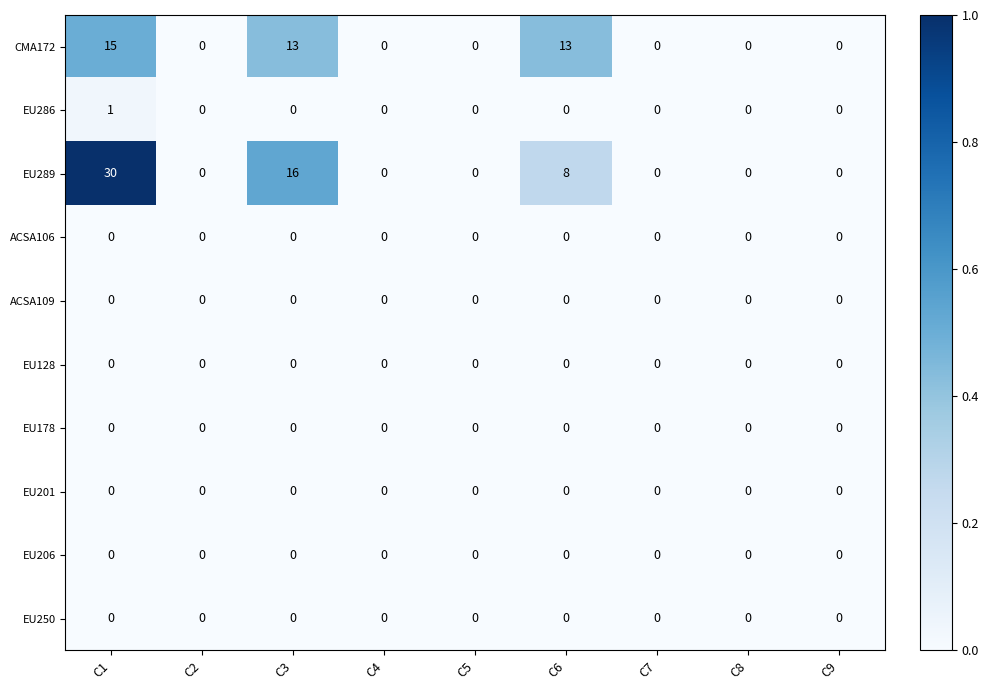

Which series has the widest spread of values?

EU289